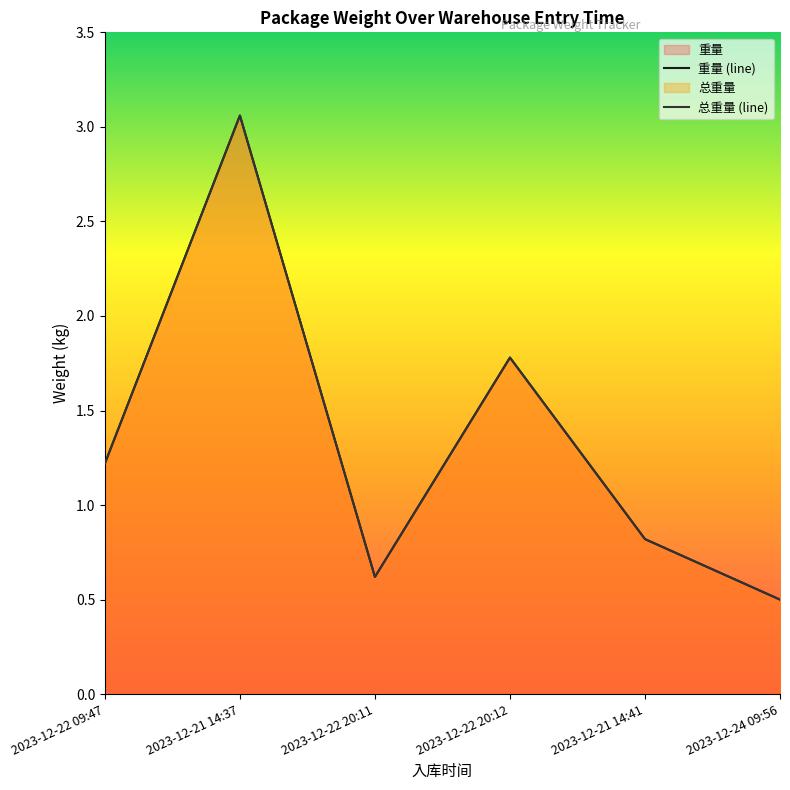

What is the label of the 2nd point from the left?

2023-12-21 14:37